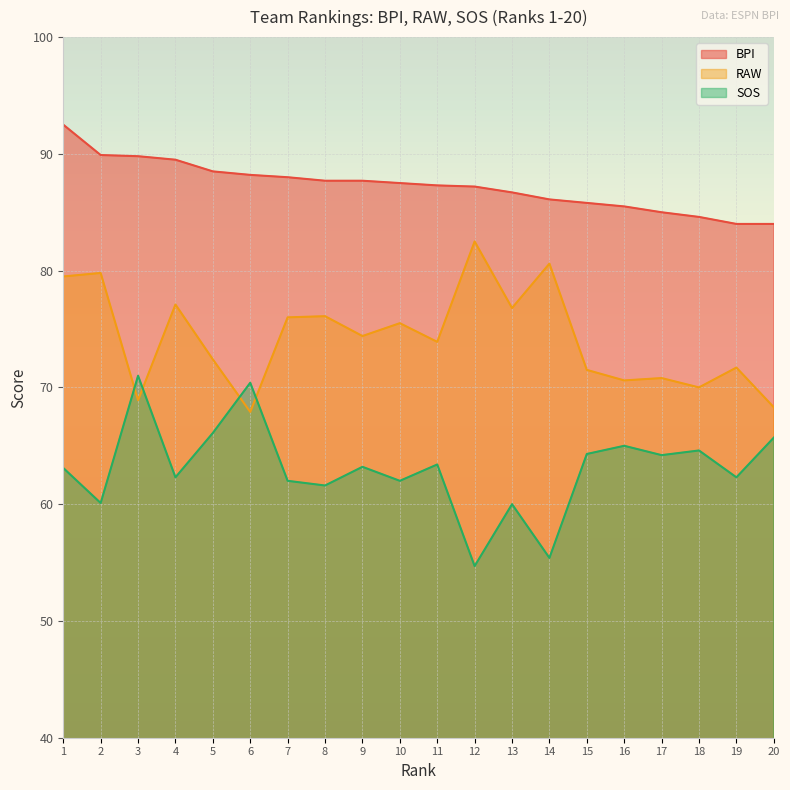

Read the RAW value at 11.

73.9